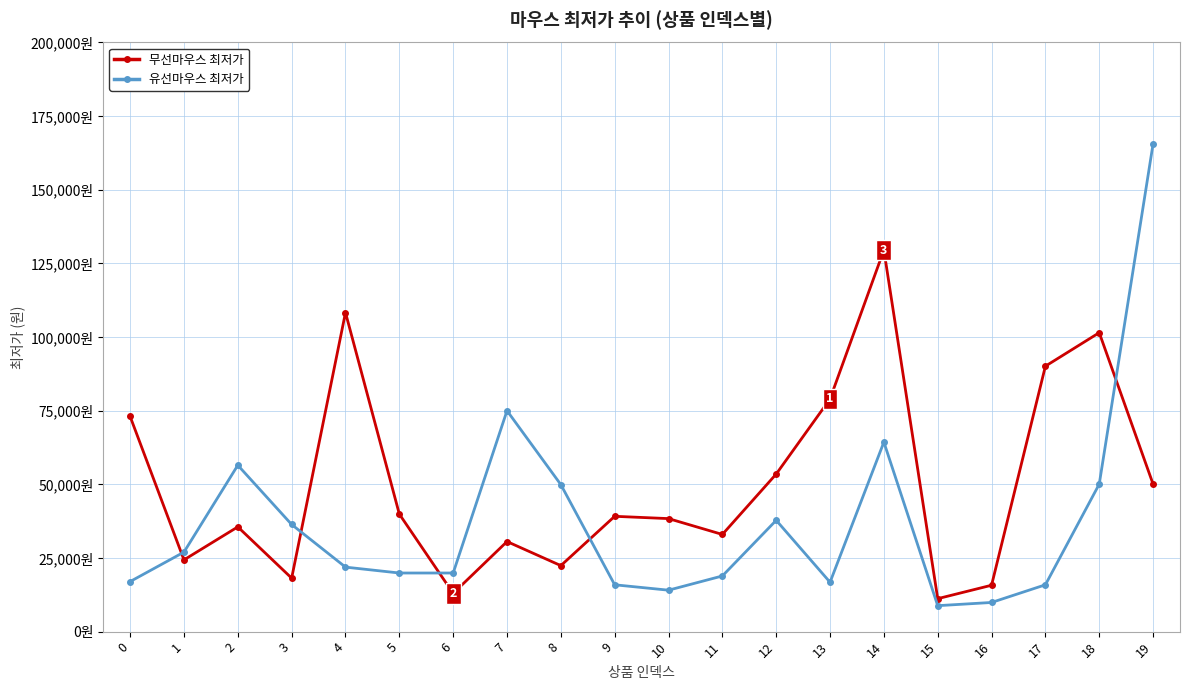

Read the 무선마우스 최저가 value at 18, to the nearest 10.

101490